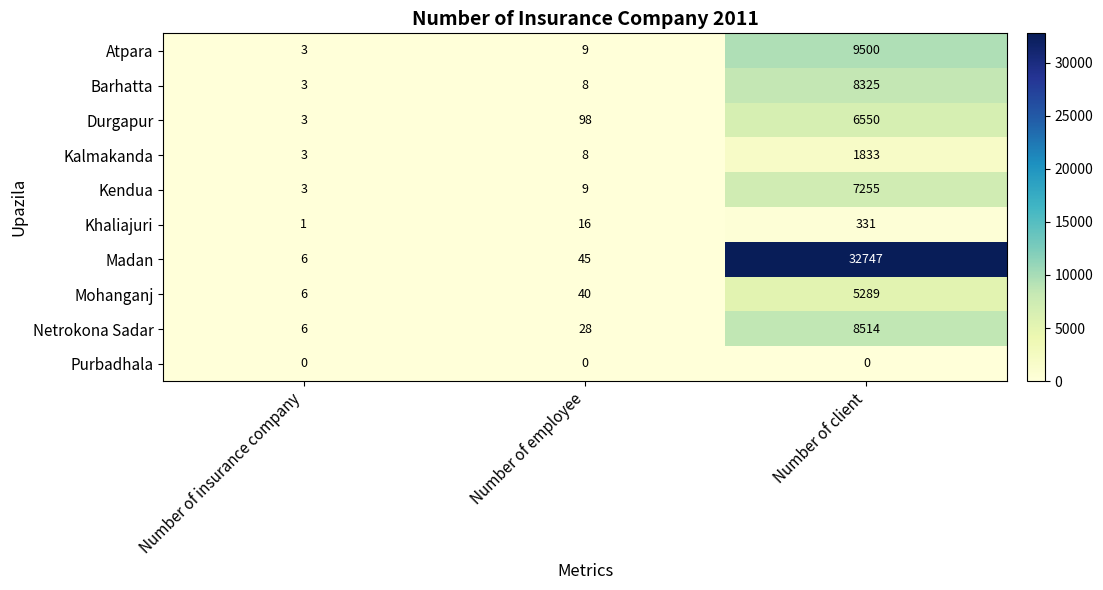

List the series in order of their peak value, highest first.

Madan, Atpara, Netrokona Sadar, Barhatta, Kendua, Durgapur, Mohanganj, Kalmakanda, Khaliajuri, Purbadhala